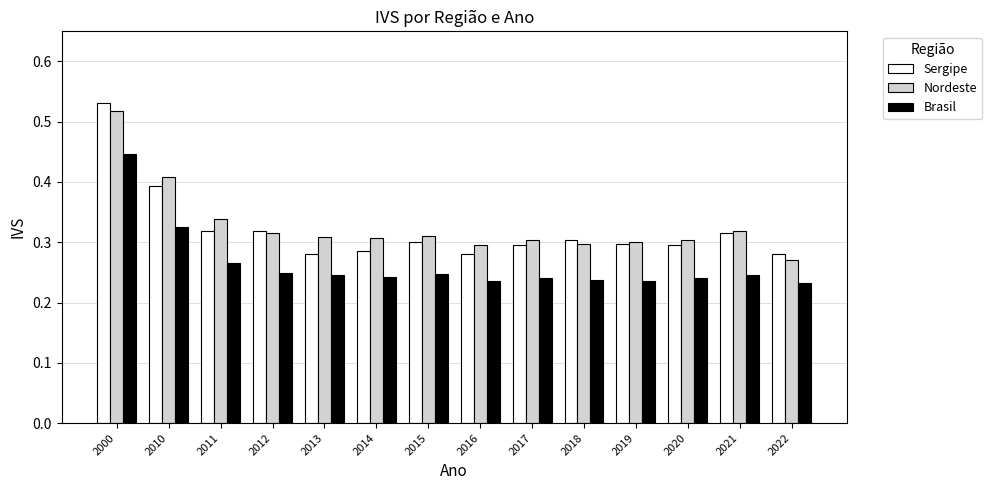

What is the difference between the Brasil values at 2015 and 2010?

0.1